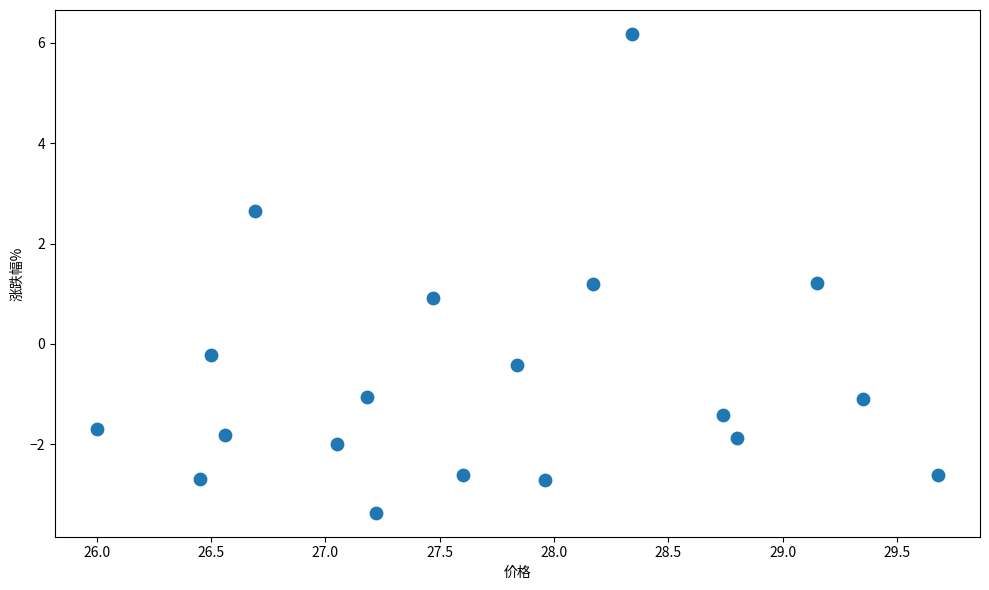

What is the range of X values (max minus min)?

3.7